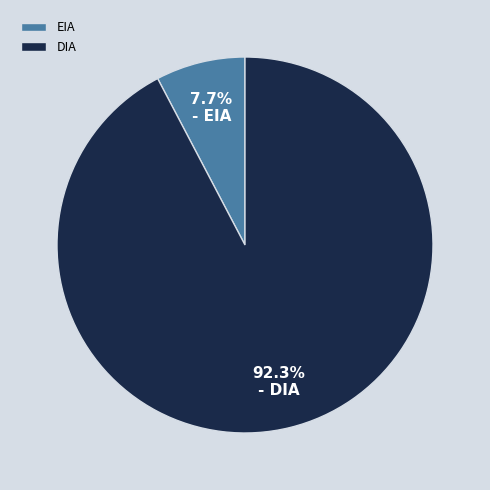

To the nearest percent, what is the average slice percentage?

50%